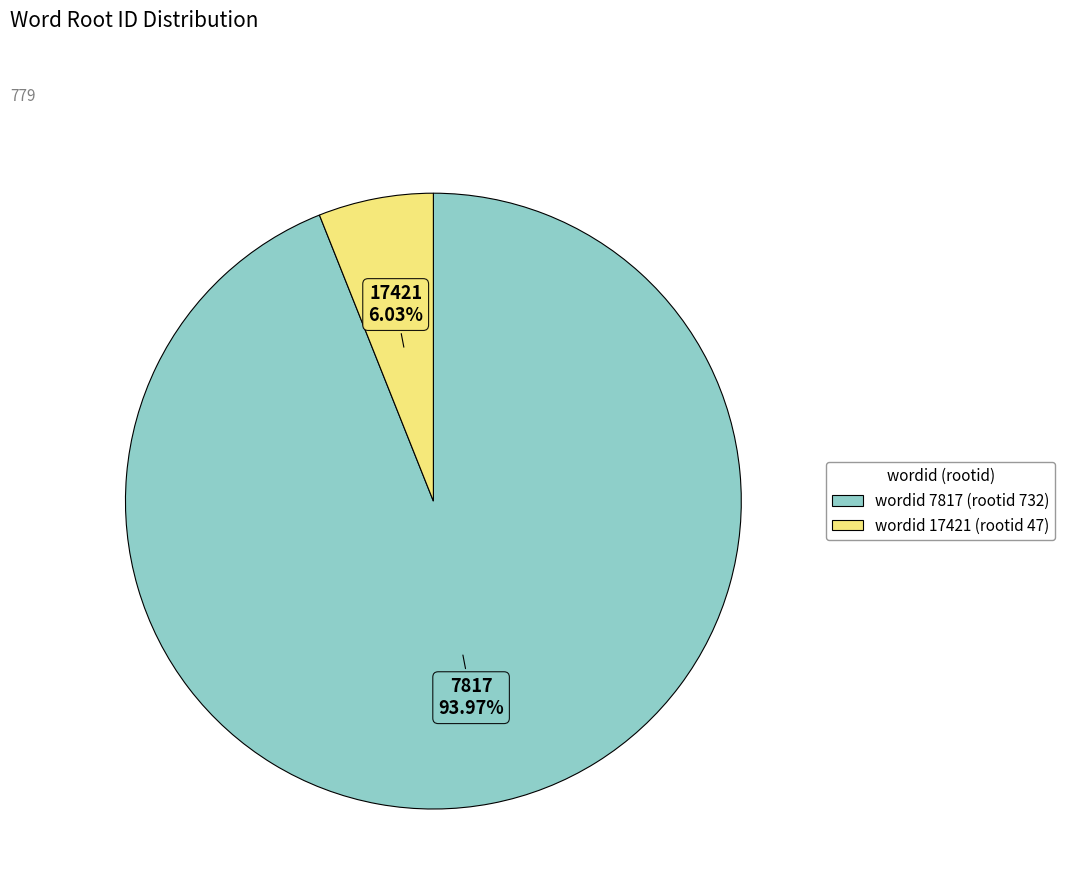

Does any single category account for the majority?

Yes